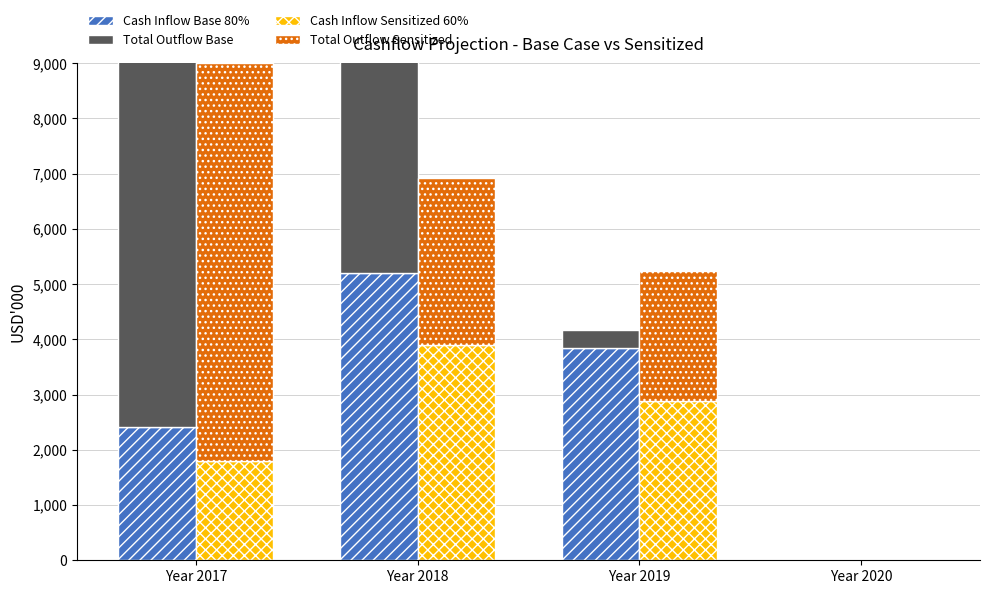

How many values in the Cash Inflow Sensitized 60% series are below 2886?

2